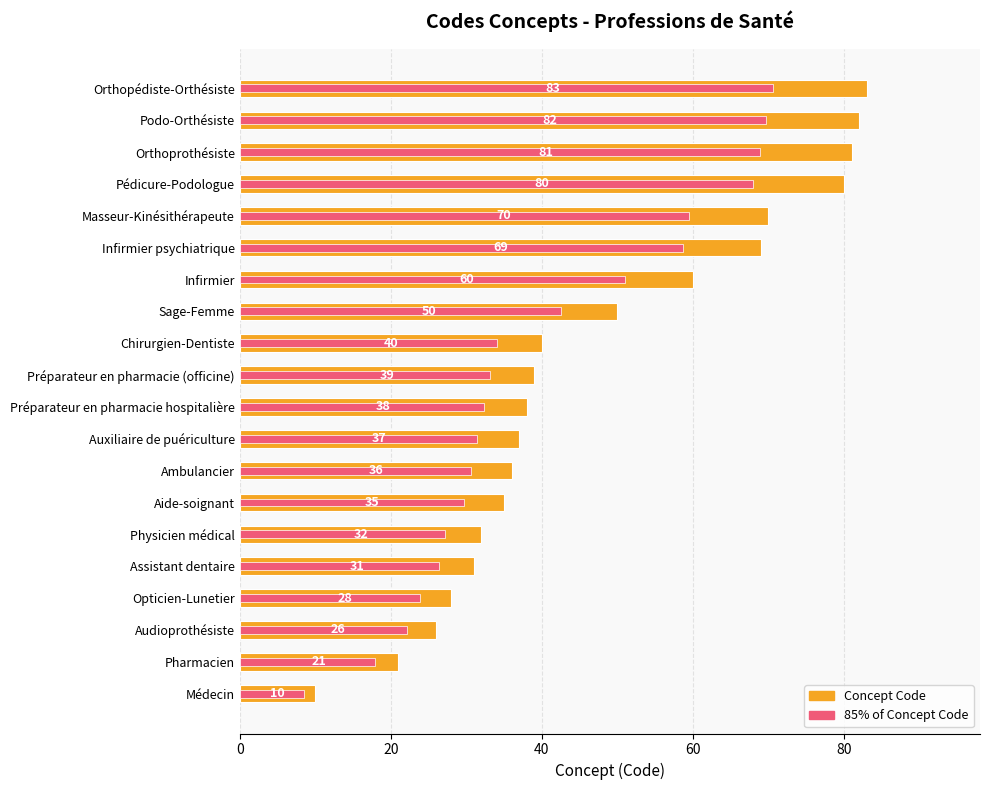

Reading left to right, extract all data points from this chart.

Concept Code: 10.0	21.0	26.0	28.0	31.0	32.0	35.0	36.0	37.0	38.0	39.0	40.0	50.0	60.0	69.0	70.0	80.0	81.0	82.0	83.0
85% of Concept Code: 8.5	17.8	22.1	23.8	26.3	27.2	29.8	30.6	31.4	32.3	33.1	34.0	42.5	51.0	58.6	59.5	68.0	68.8	69.7	70.5